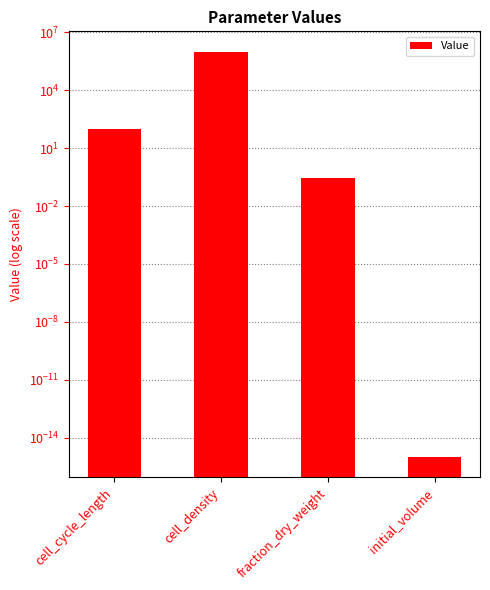

Reading right to left, what are all the values shown in this chart?

initial_volume=0.0	fraction_dry_weight=0.3	cell_density=1000000.0	cell_cycle_length=100.0